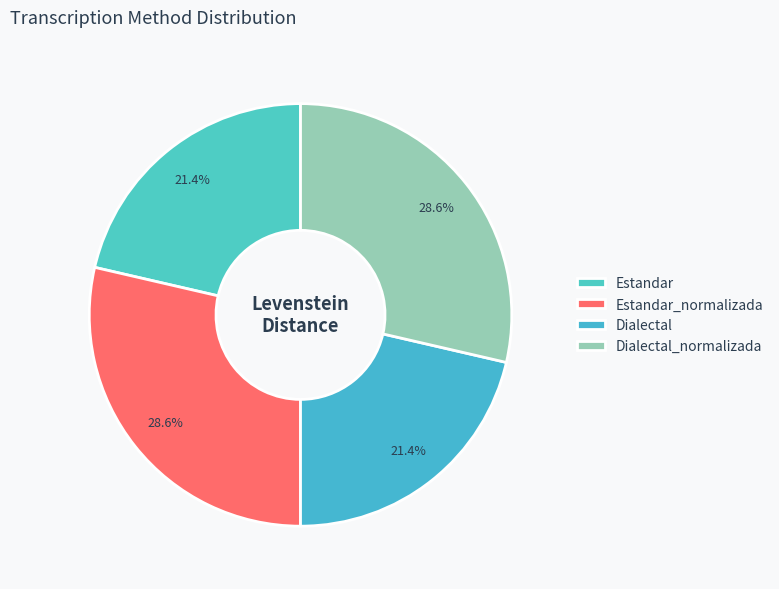

To the nearest percent, what is the difference between the largest and smallest slice percentages?

7%